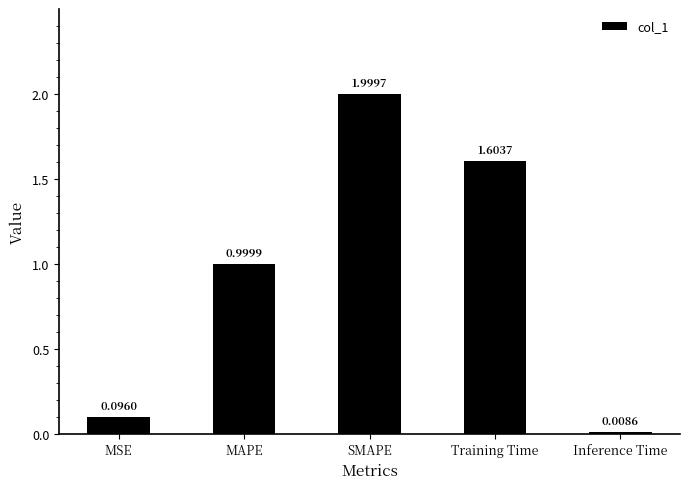

What is the difference between the values at Training Time and MSE?

1.5